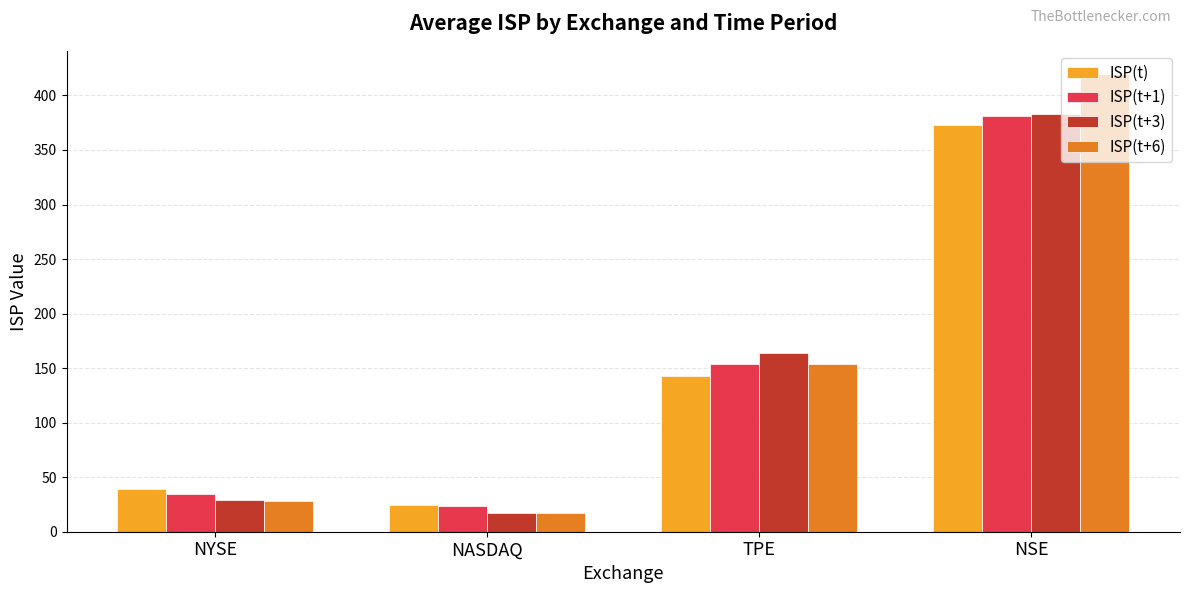

How many data points in ISP(t+3) are less than 163?

2